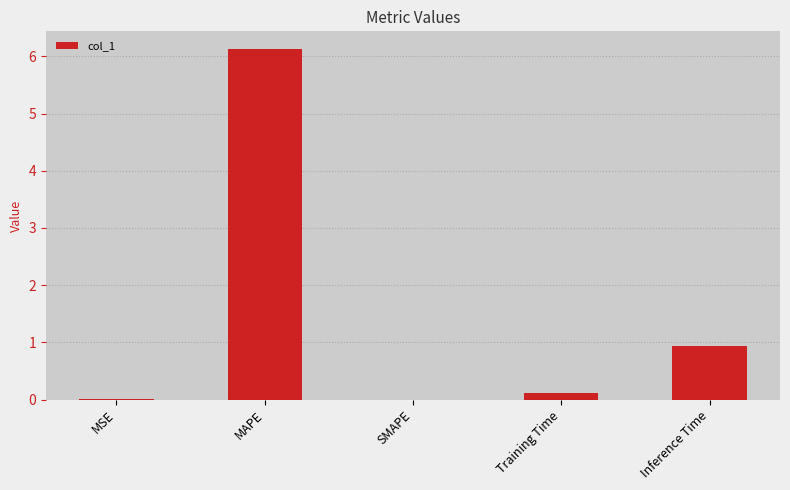

Where is the data nearest to the value 3?

Inference Time